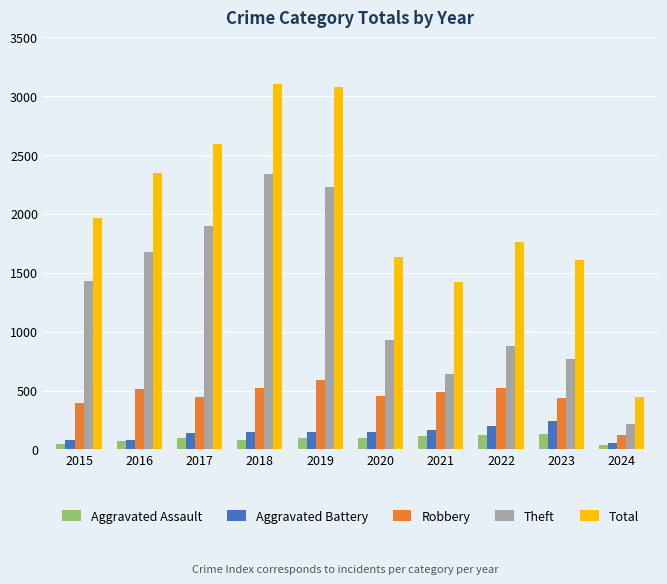

How many data points does each series have?

10